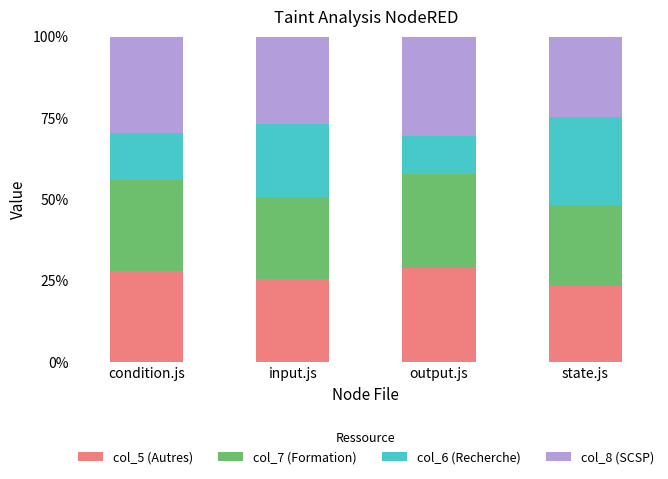

Which category has the lowest value in the col_5 (Autres) series?

state.js